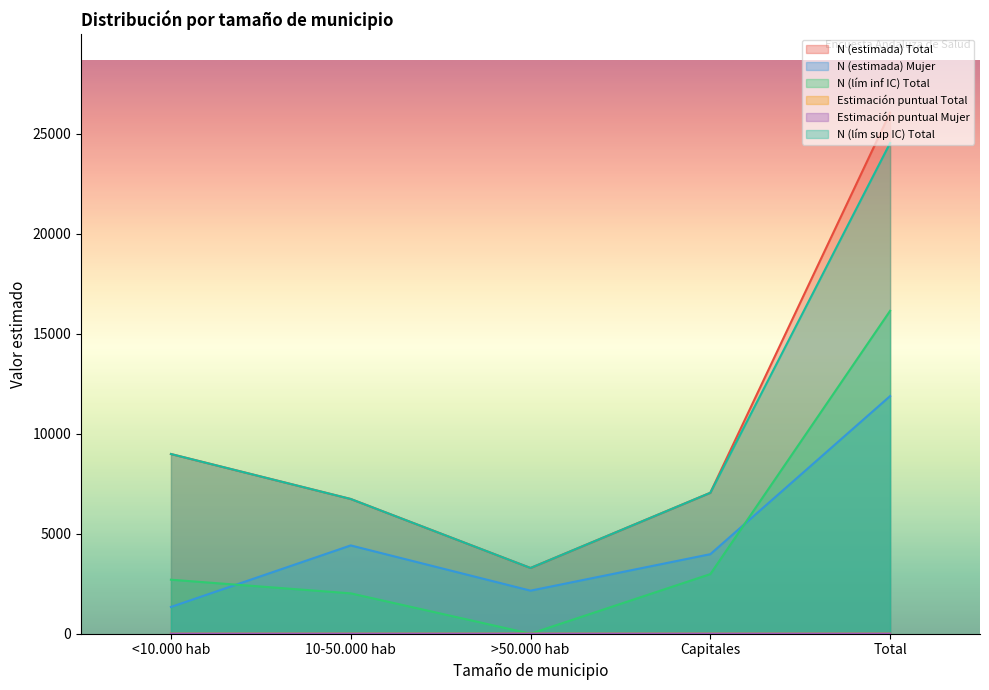

How many values in the N (estimada) Mujer series exceed 3976?

2